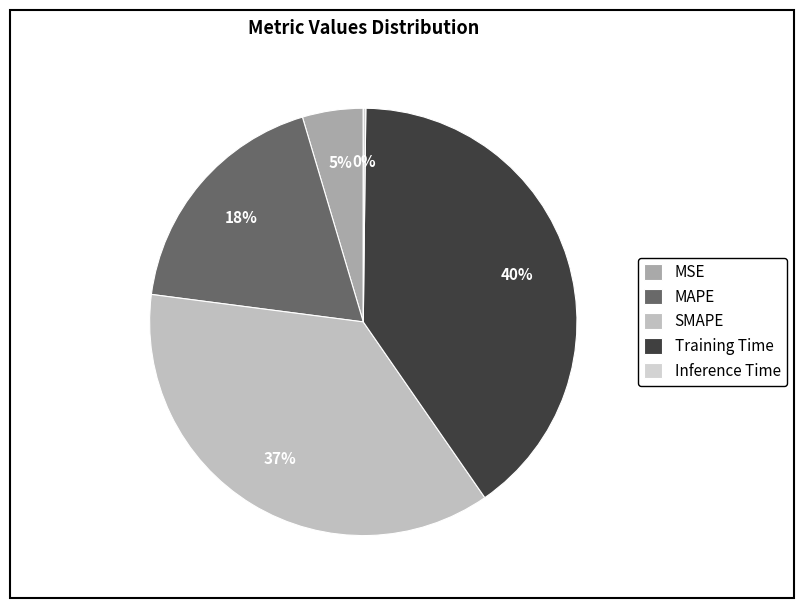

What percentage is the MSE slice, to the nearest percent?

5%